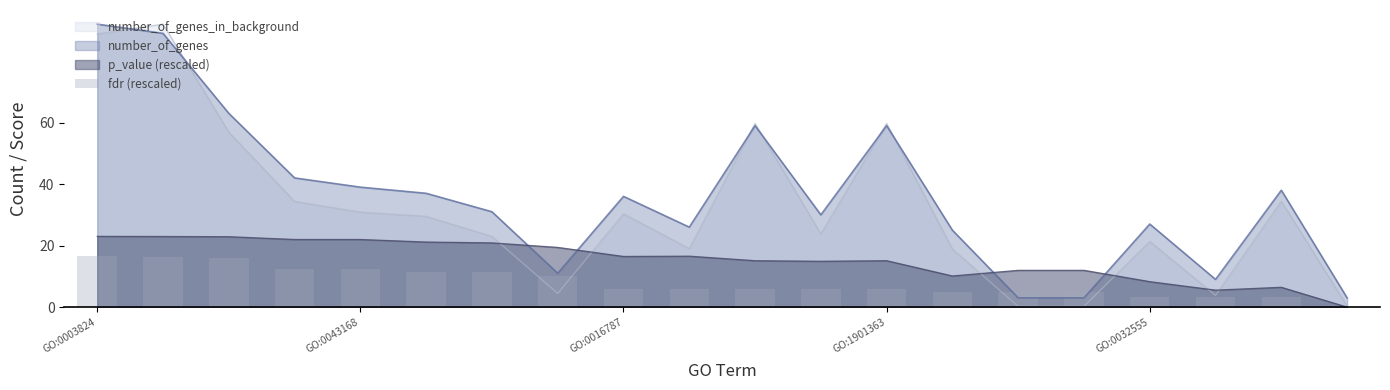

What is the difference between the values at 14 and 5?

6.6